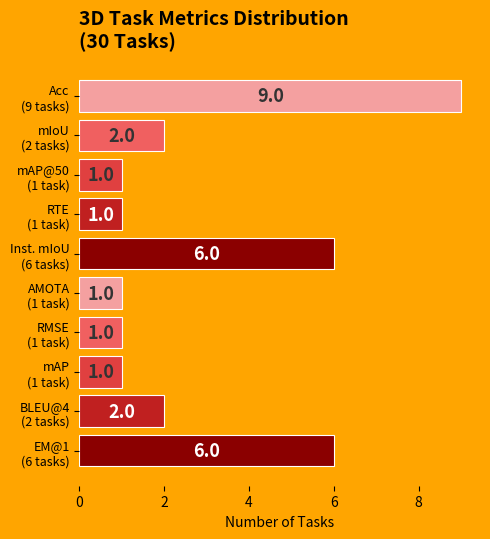

What is the difference between the maximum and minimum values?

8